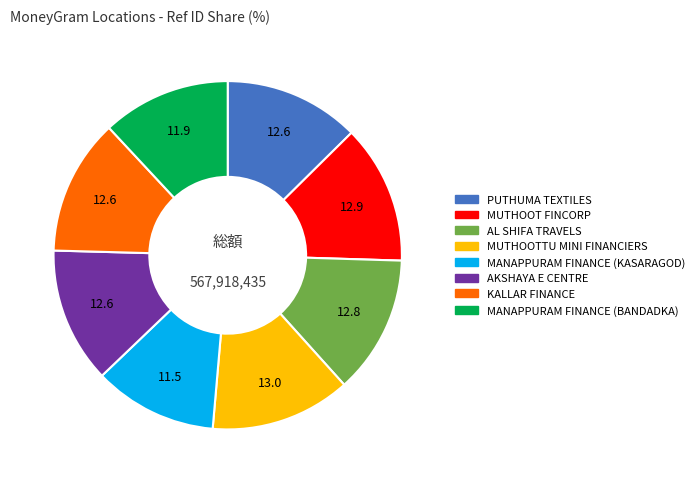

What is the ratio of the value at AKSHAYA E CENTRE to the value at MANAPPURAM FINANCE (BANDADKA)?

1.1